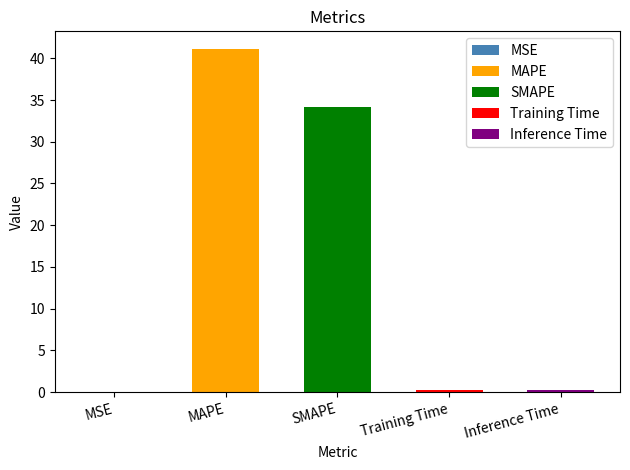

What is the difference between the maximum and minimum values?

41.2